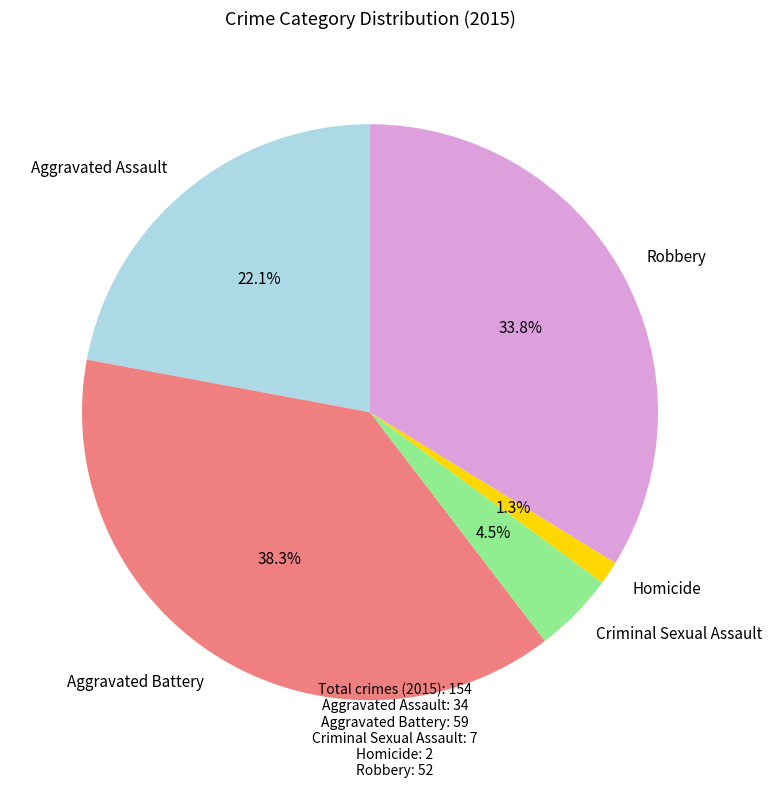

Rank the categories by value from highest to lowest.

Aggravated Battery, Robbery, Aggravated Assault, Criminal Sexual Assault, Homicide